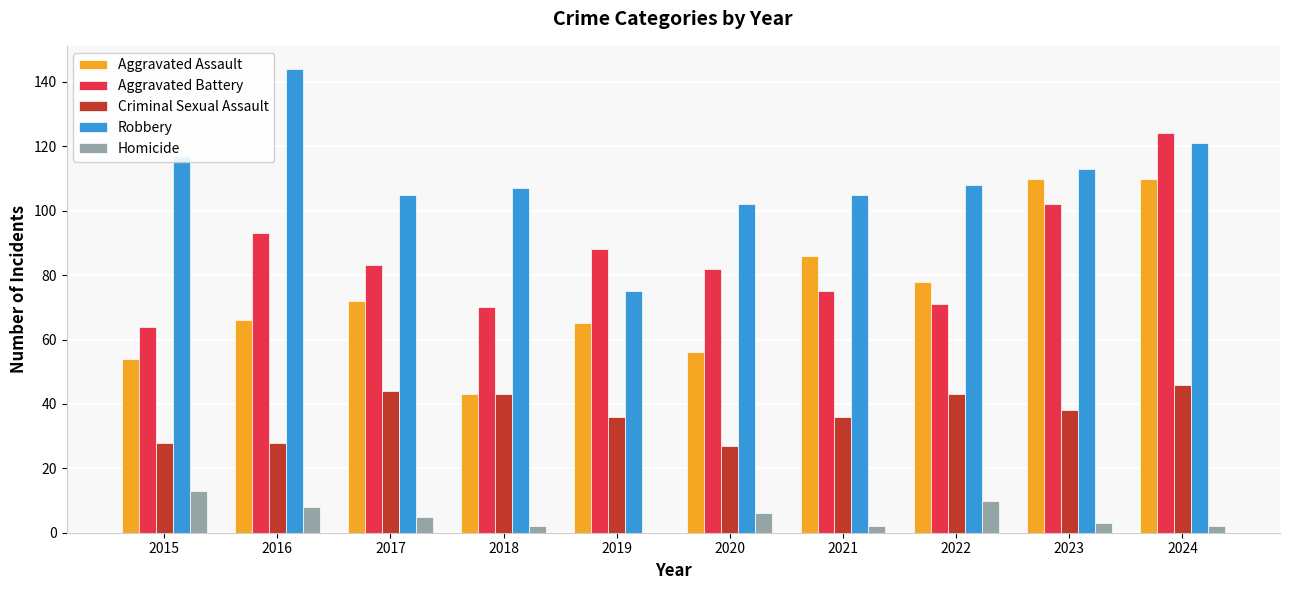

Reading left to right, transcribe all the data shown in this chart.

Aggravated Assault: 54	66	72	43	65	56	86	78	110	110
Aggravated Battery: 64	93	83	70	88	82	75	71	102	124
Criminal Sexual Assault: 28	28	44	43	36	27	36	43	38	46
Robbery: 117	144	105	107	75	102	105	108	113	121
Homicide: 13	8	5	2	0	6	2	10	3	2